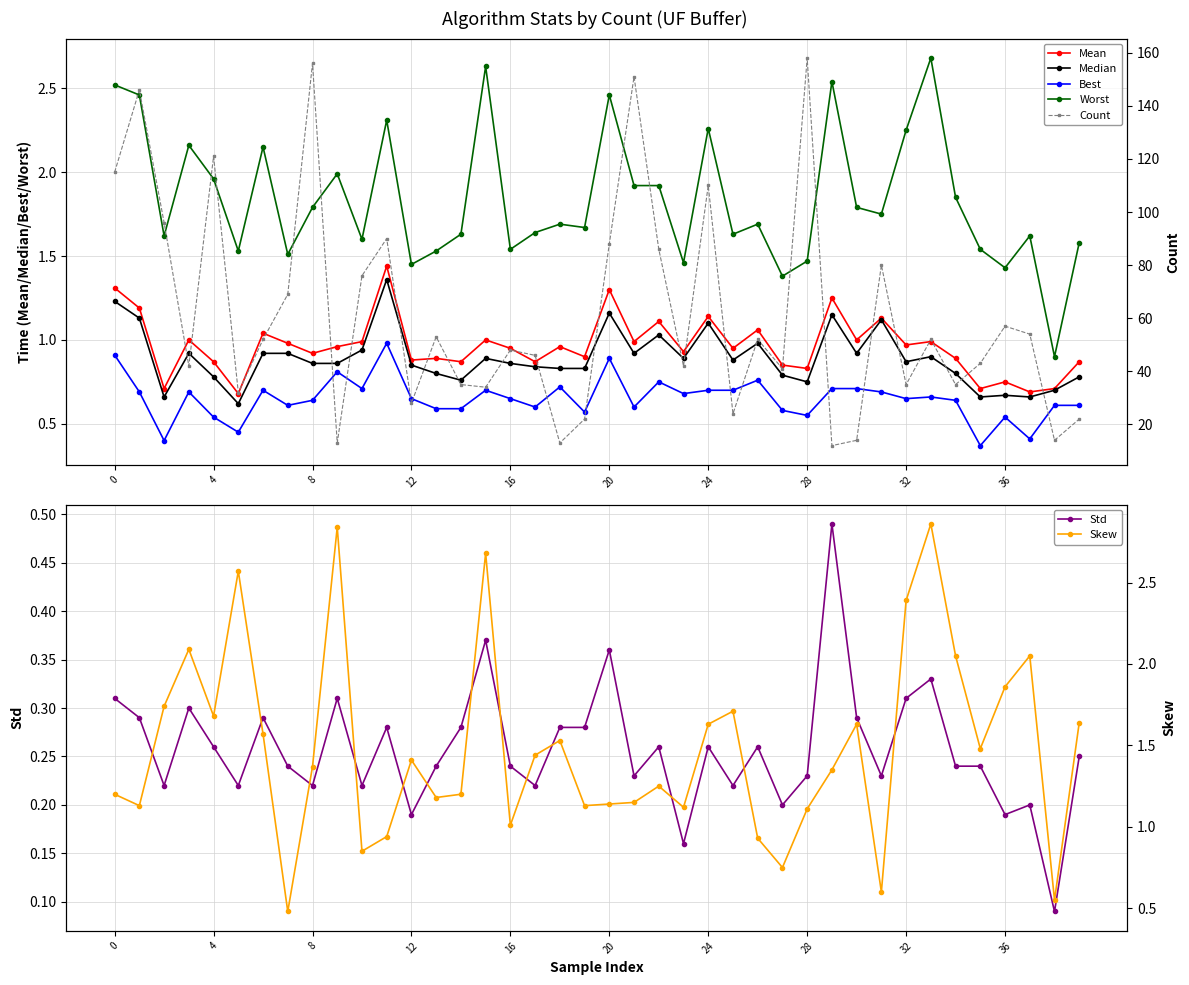

The Best series shows 0.6 at 38. True or false?

True